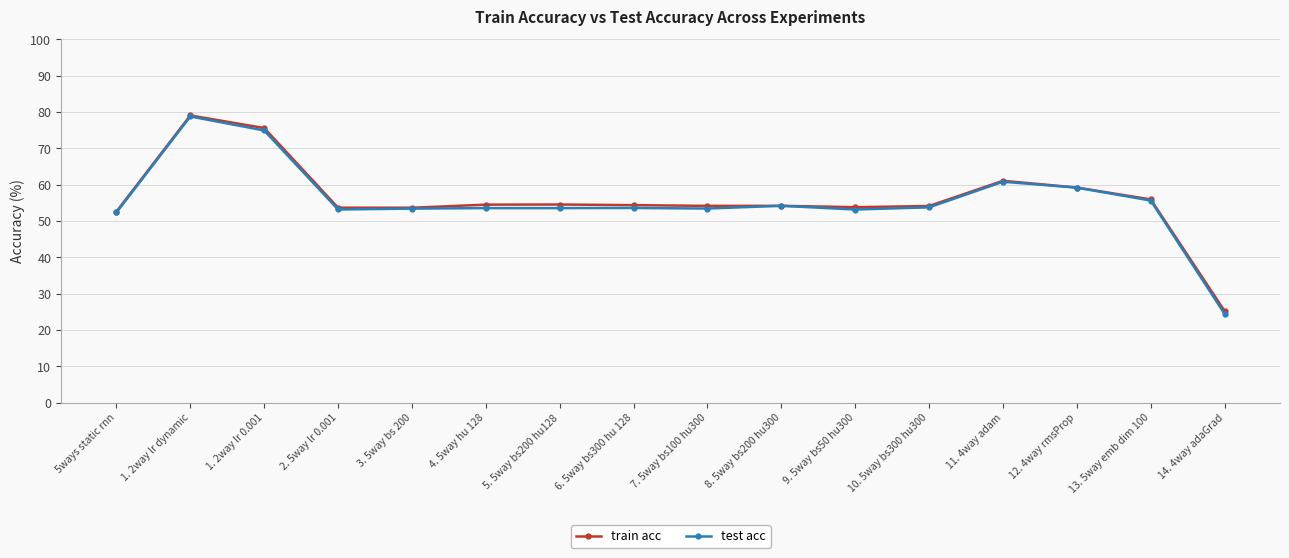

What is the difference between the highest and lowest values at 3. 5way bs 200?

0.2